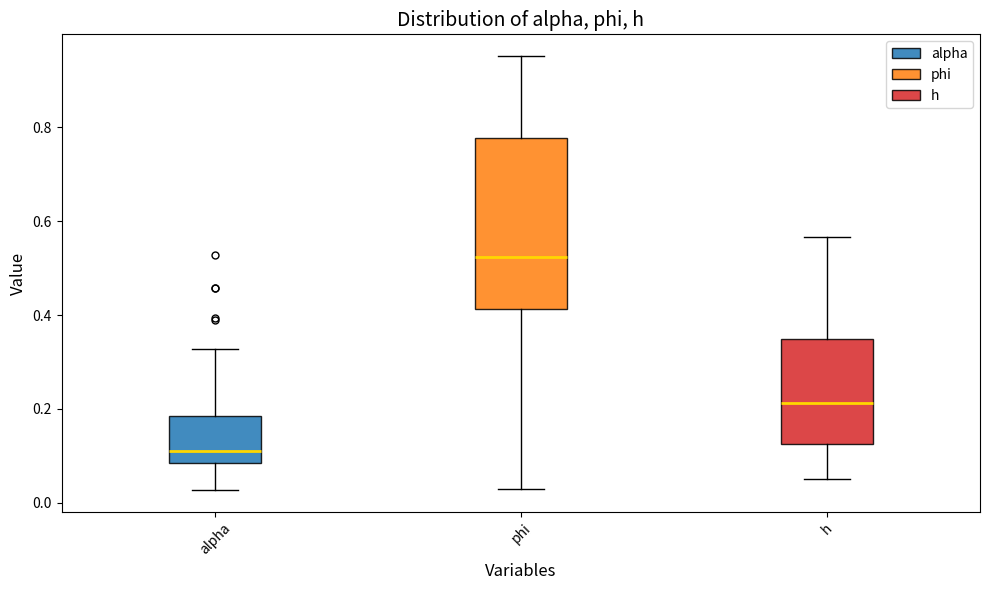

Reading left to right, read every box against the y-axis: the position of its median line, the range the box covers, and the ends of its whiskers. The values are not printed on the chart, so give them approximately, as read against the axis.

alpha: median 0.12, box 0.08 to 0.18, whiskers 0.02 to 0.32
phi: median 0.52, box 0.42 to 0.78, whiskers 0.02 to 0.96
h: median 0.22, box 0.12 to 0.34, whiskers 0.06 to 0.56